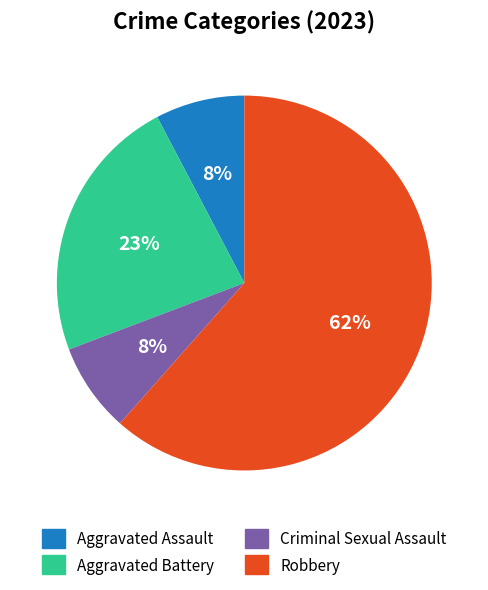

What is the largest slice in the pie chart?

Robbery